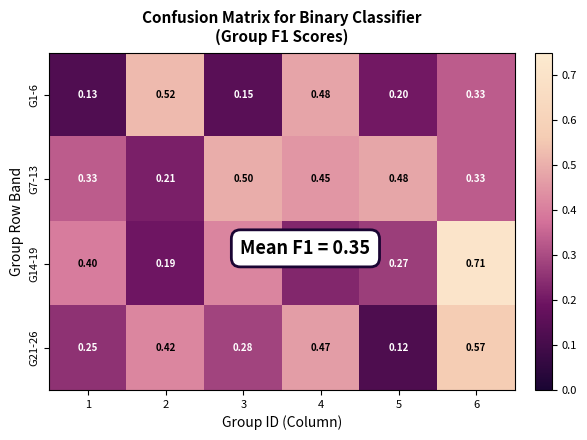

Is the value of G7-13 at 2 greater than the value of G1-6 at 1?

Yes